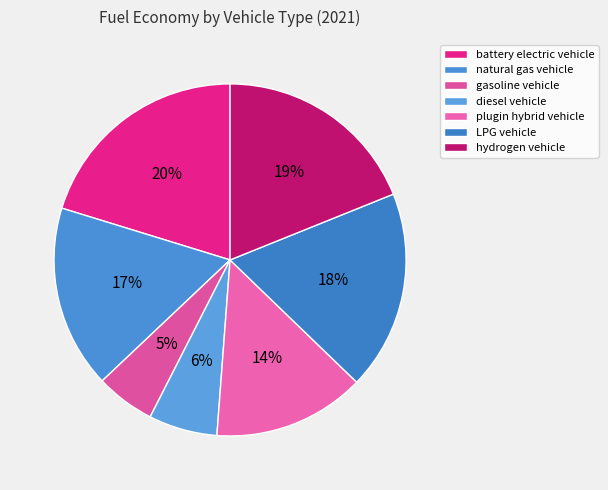

How many segments does this pie chart have?

7